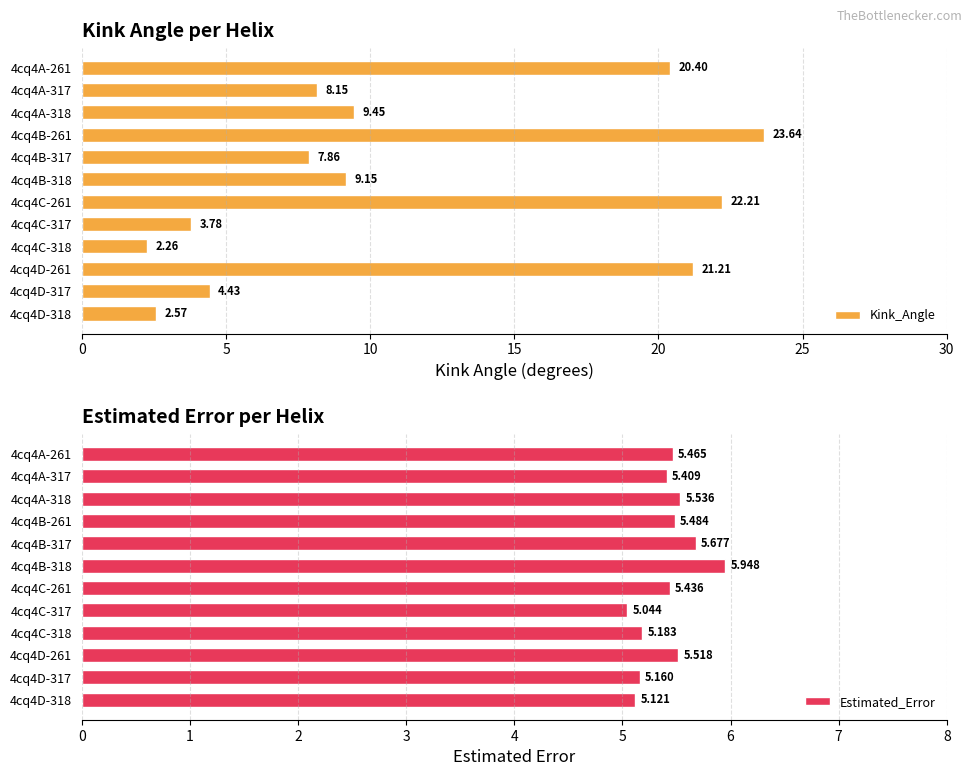

True or false: Estimated_Error has a value of 8.0 at 4cq4D-317.

False